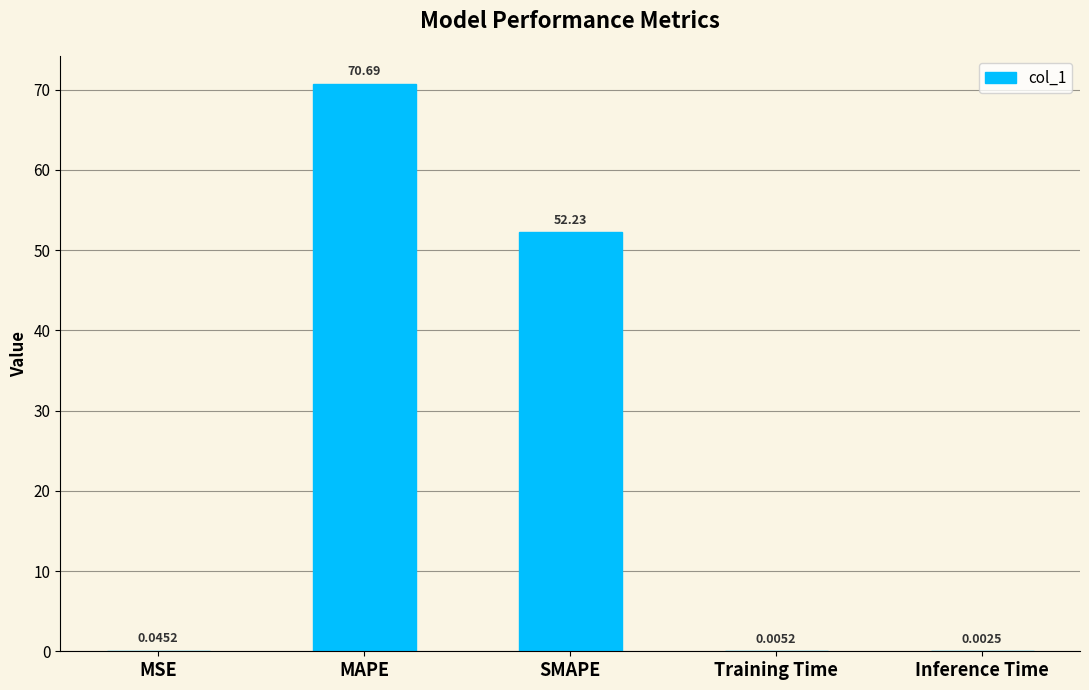

What is the sum of all values?

123.0